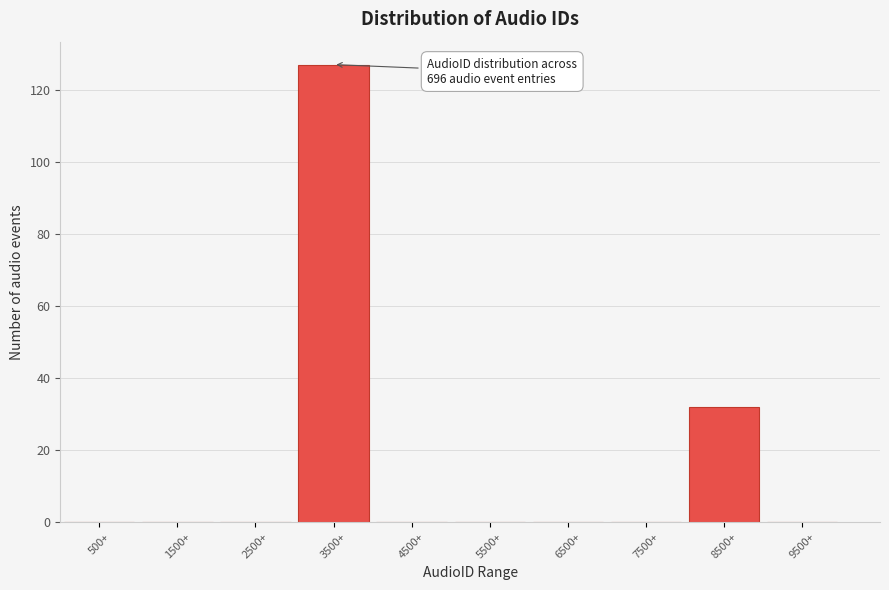

Which range on the x-axis has the tallest bar?

3000 to 4000